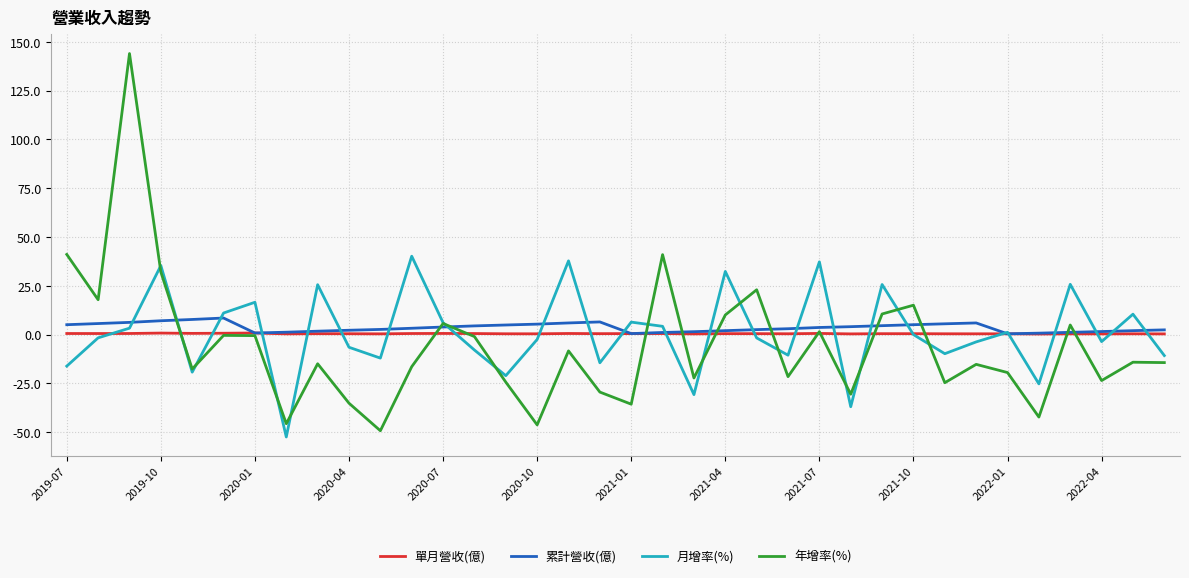

At how many categories does at least one series exceed 135?

1